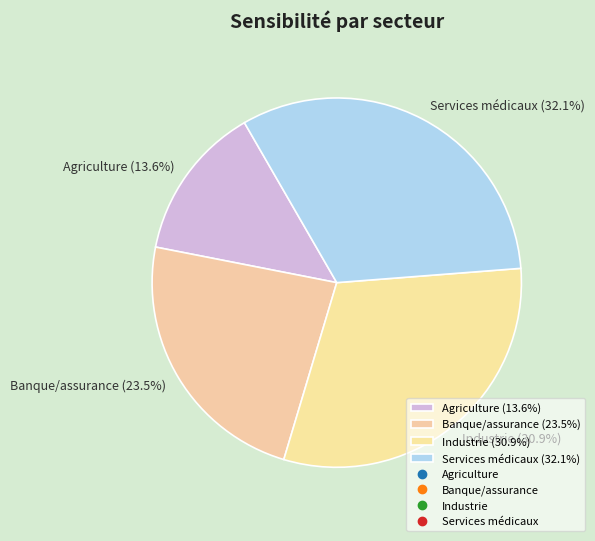

Which category has the biggest portion of the pie?

Services médicaux